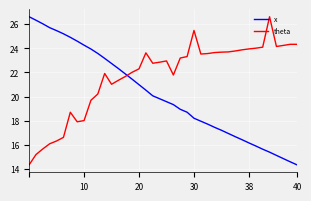

List the series in order of their overall mean, highest first.

theta, x